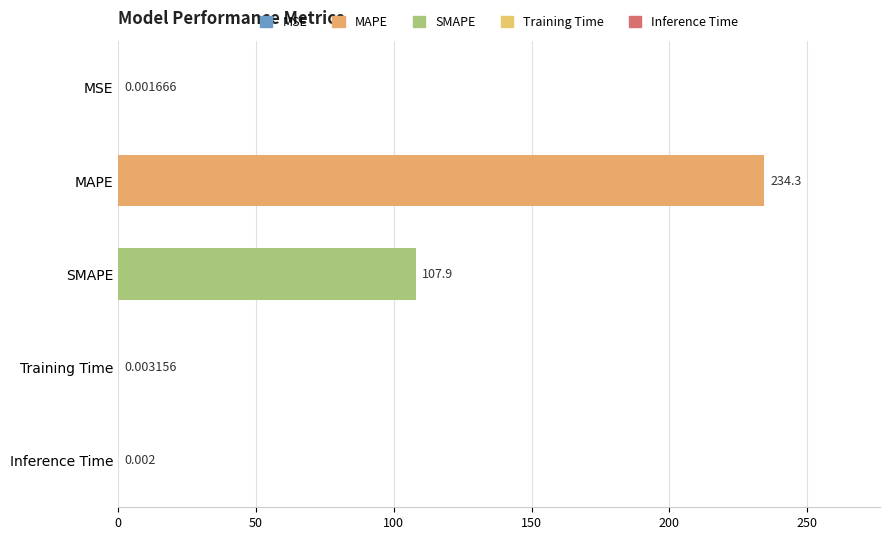

Between MAPE and Inference Time, which is larger?

MAPE